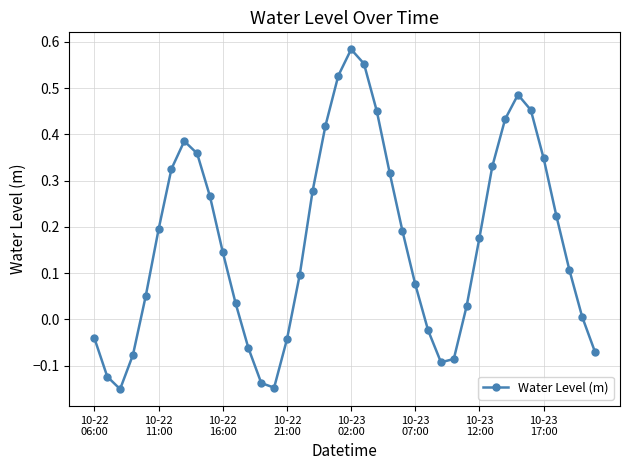

True or false: the data has more than 2 interior local peaks.

True